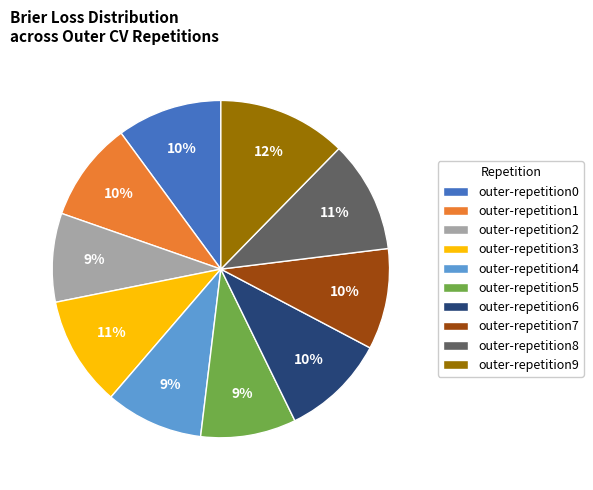

To the nearest percent, what portion does outer-repetition6 represent?

10%